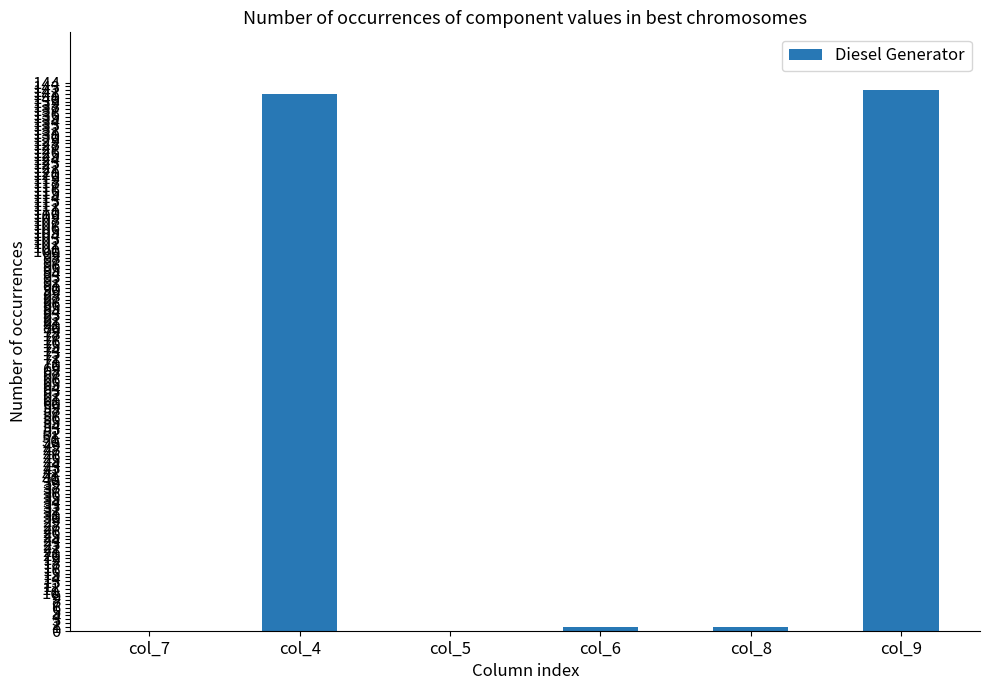

Count the number of data series in this chart.

1